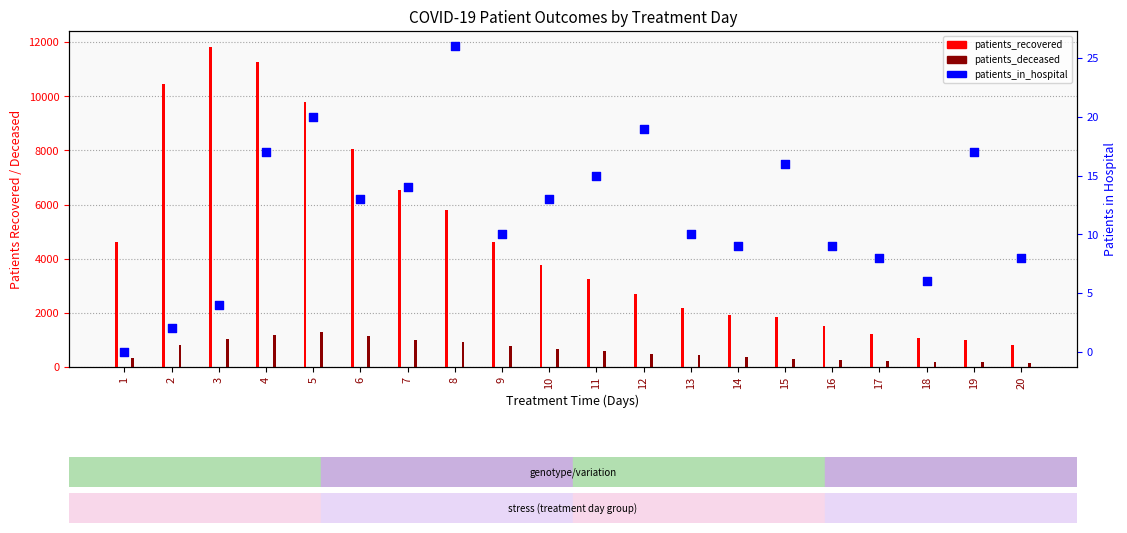

Which series has the largest Y range (max minus min)?

patients_recovered